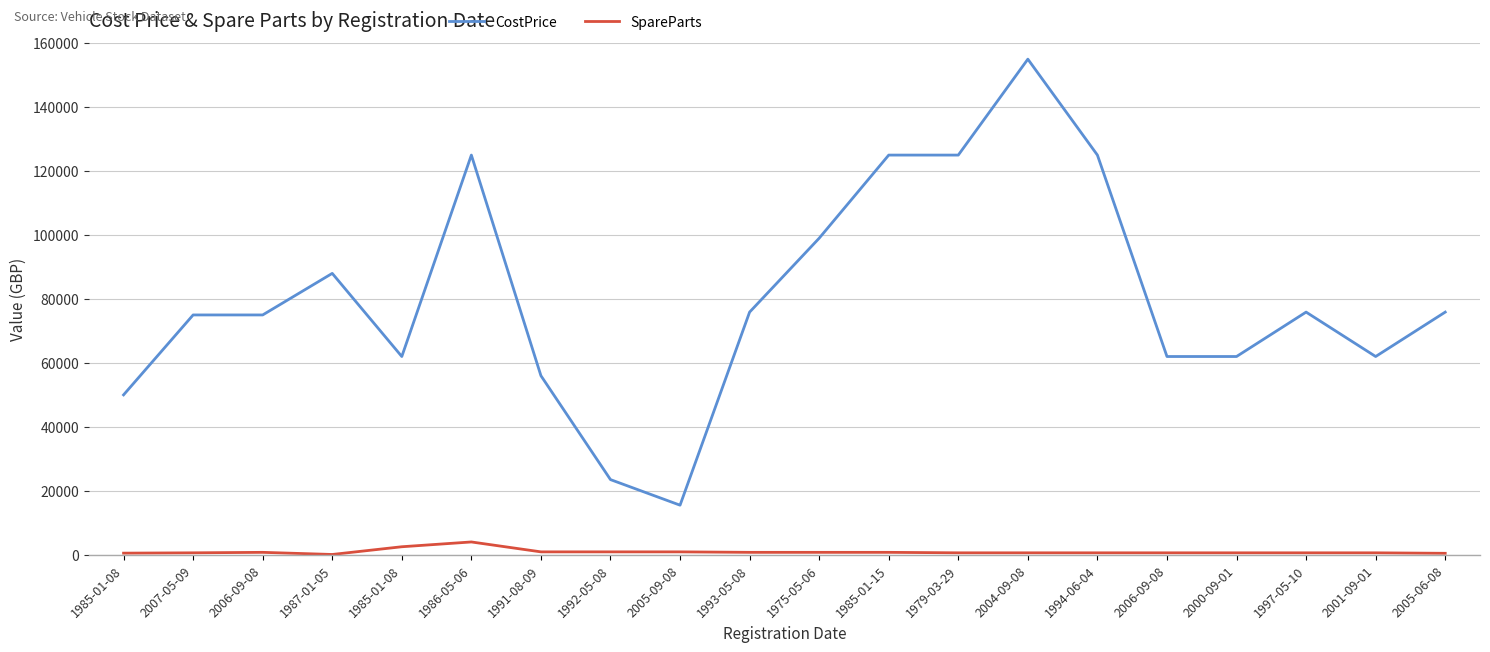

True or false: CostPrice has a value of 120438 at 2005-06-08.

False